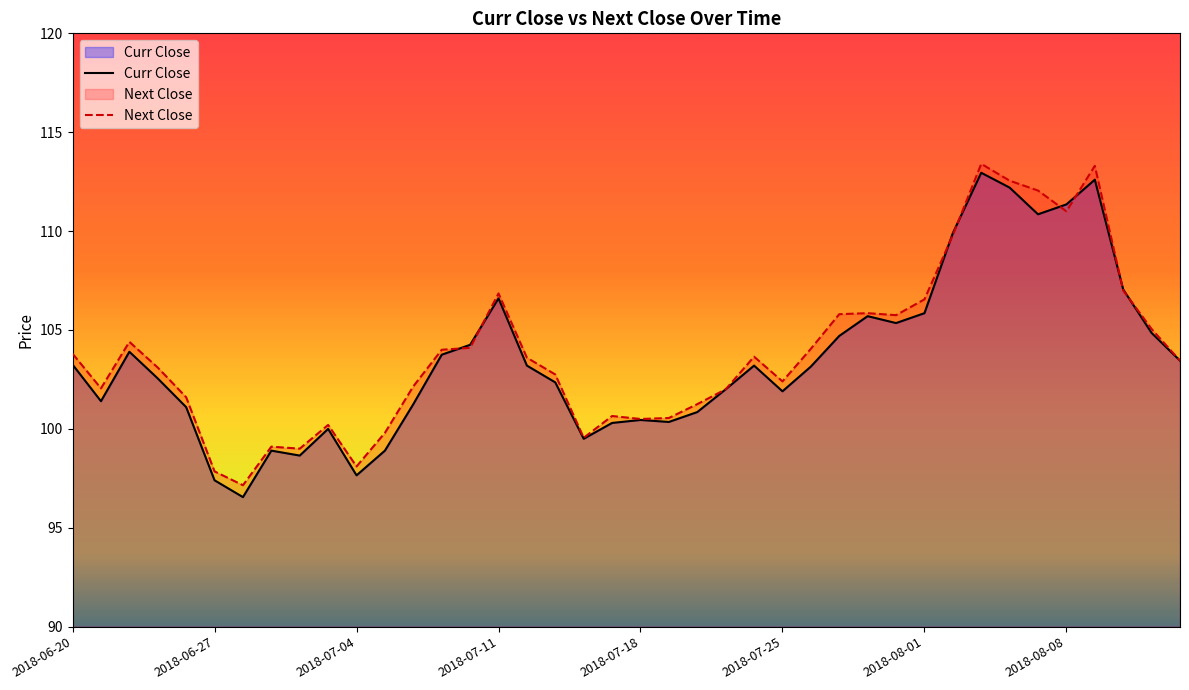

Which has a higher value, 37 or 16?

37